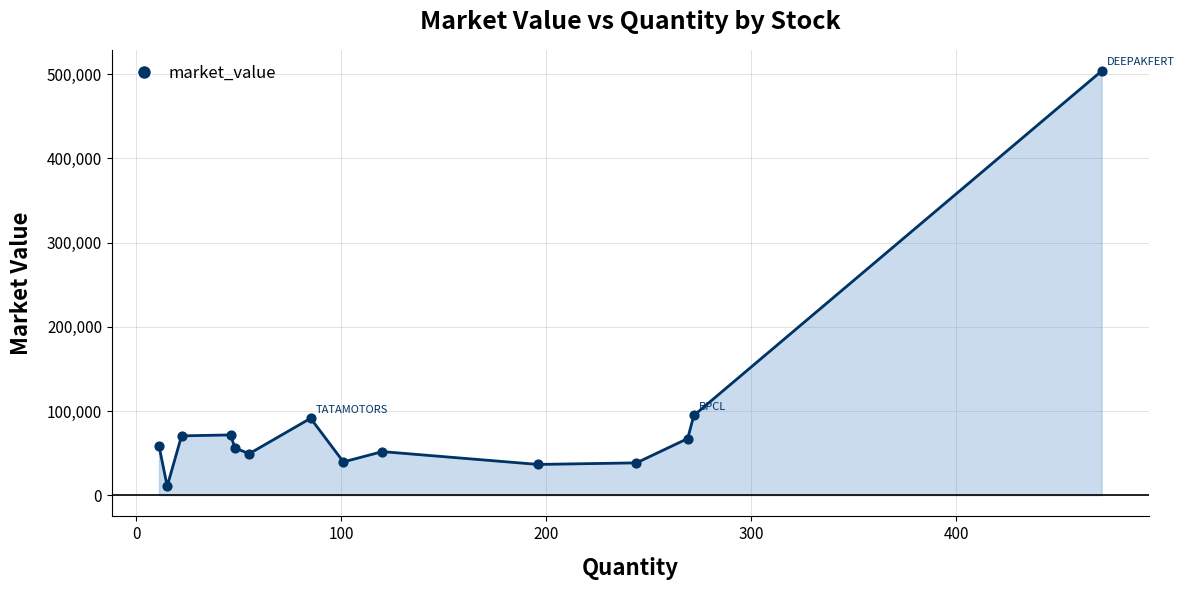

What is the greatest value displayed?

503734.5